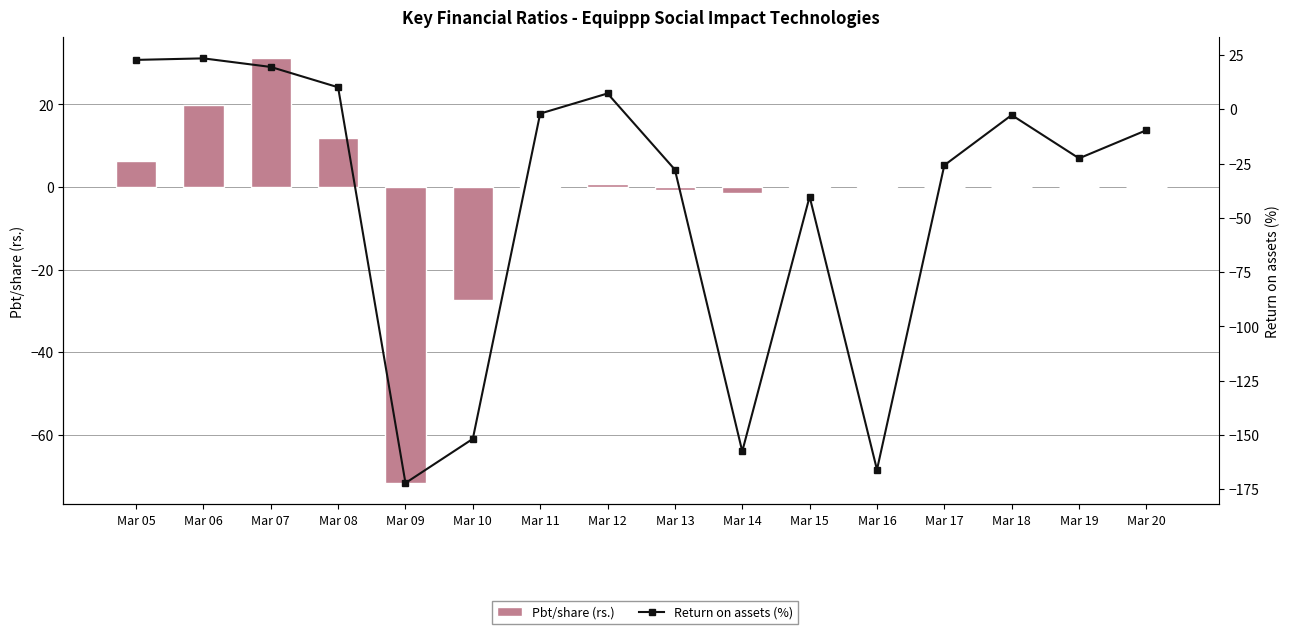

What is the average value of the Return on assets (%) series?

-43.5